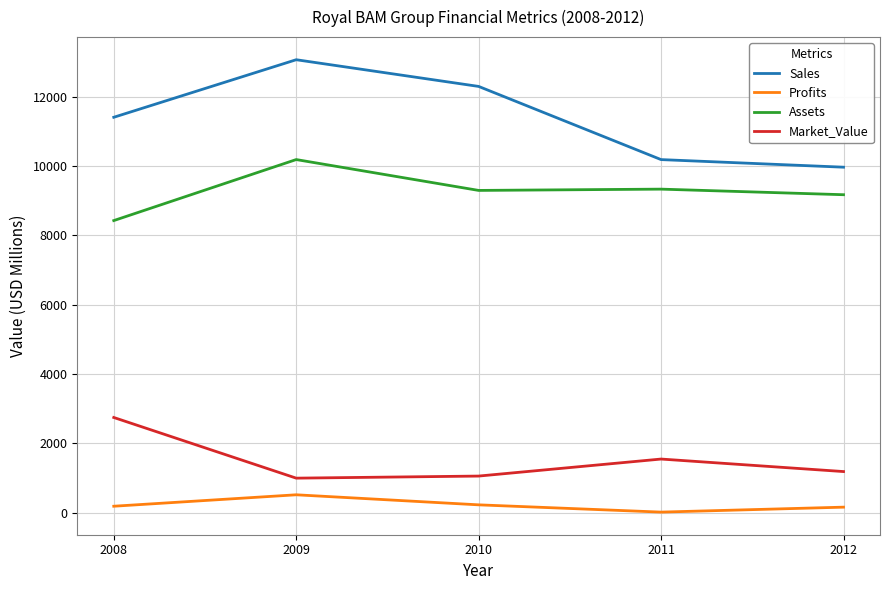

The Assets series shows 8430.0 at 2008. True or false?

True